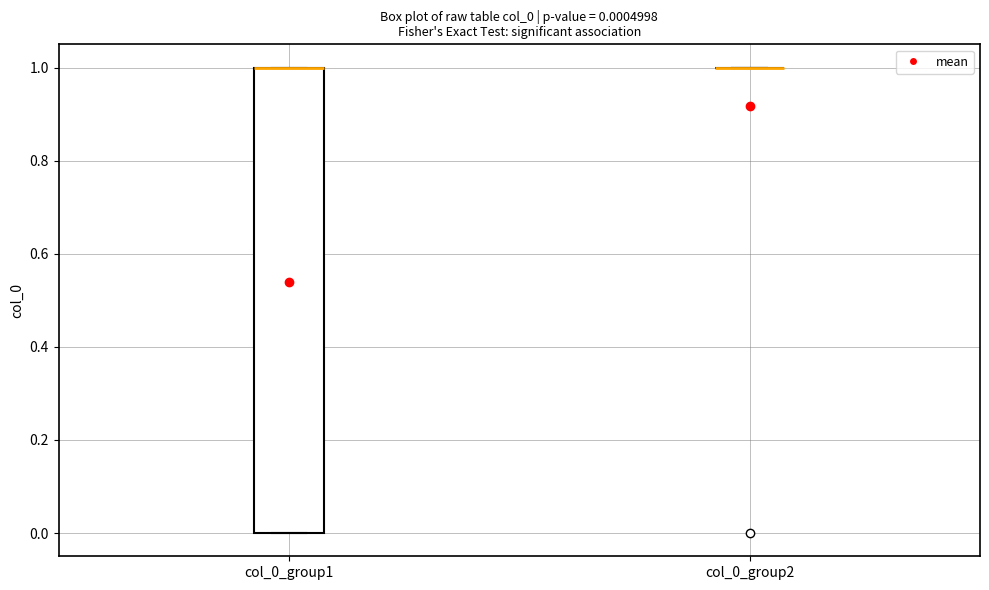

Comparing the boxes themselves (not the whiskers), which one is the tallest?

col_0_group1